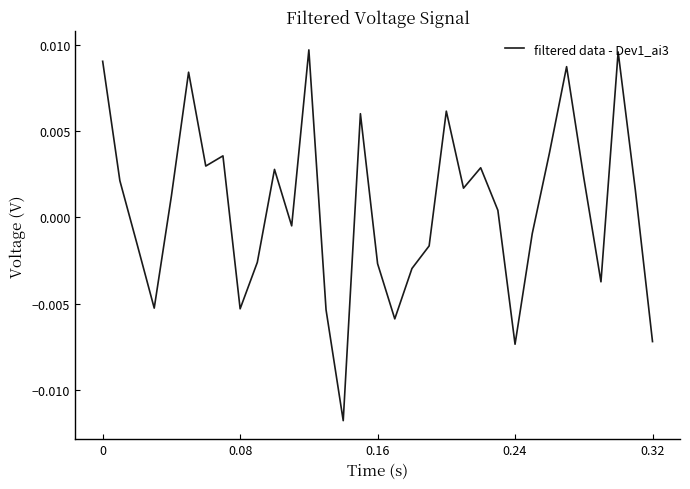

How many points are lower than both their immediate neighbors (excluding endpoints)?

9